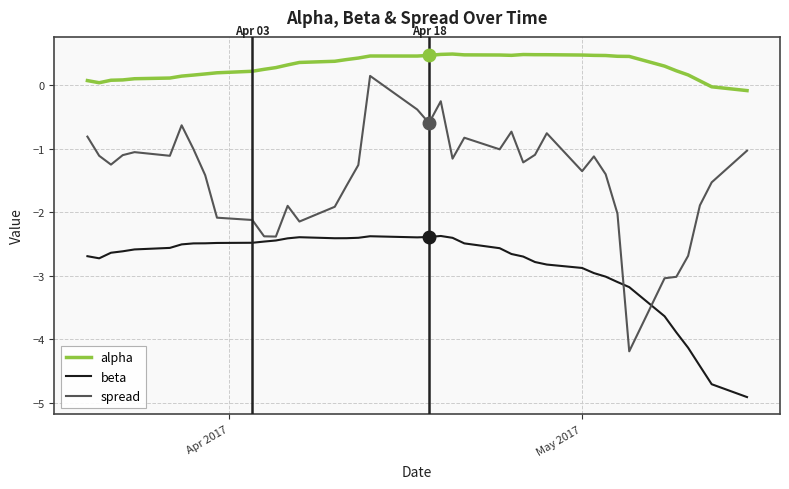

Rank the series by their average value, from lowest to highest.

beta, spread, alpha